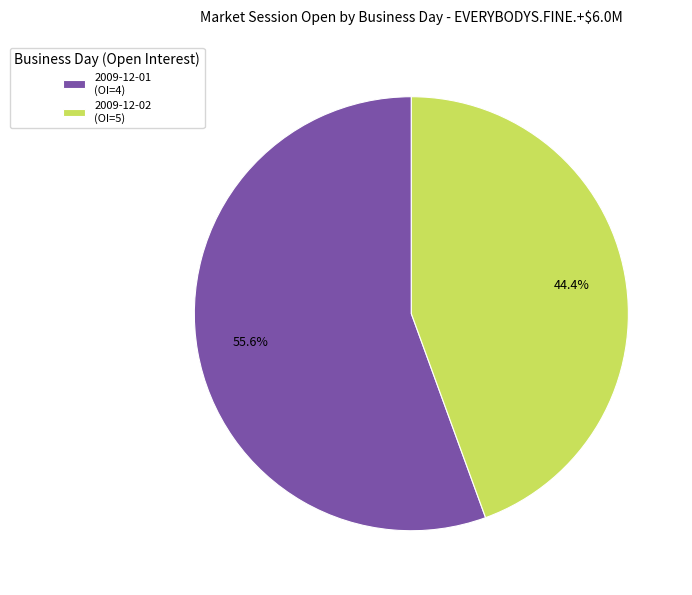

What portion of the pie excludes 2009-12-02 (OI=5)?

55.6%